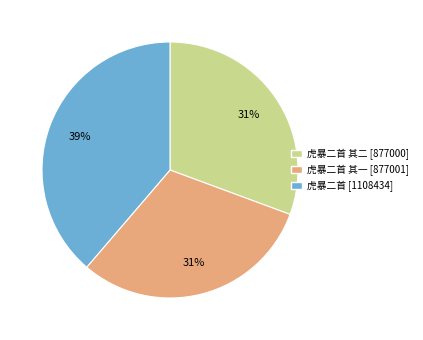

Does any single category account for the majority?

No